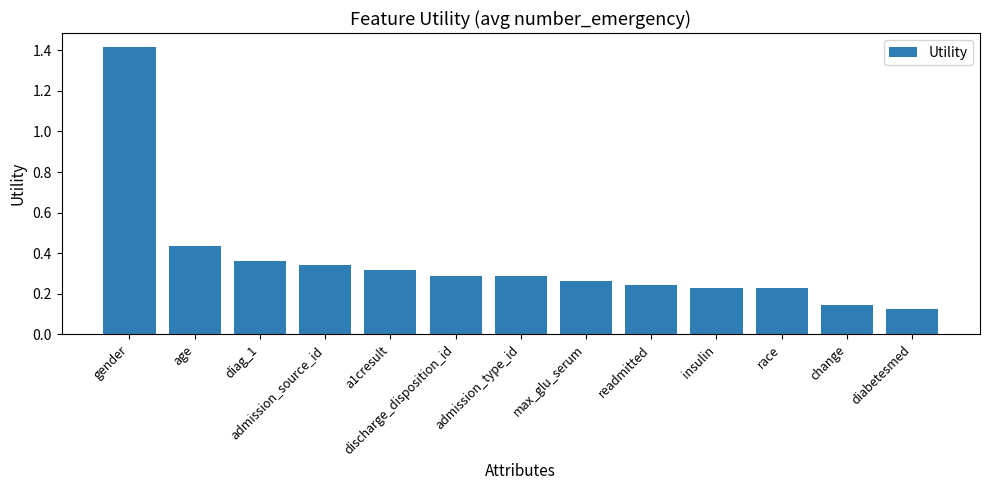

The value at insulin is 0.4. True or false?

False